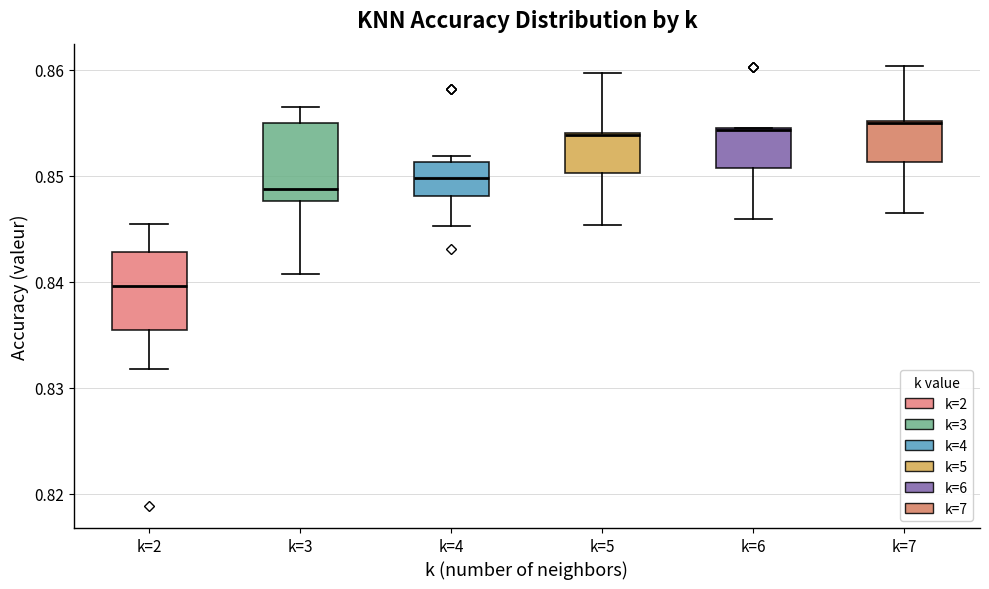

Reading left to right, transcribe this box plot: for each box, give where its median line is, the range the box spans, and where its two whiskers end, as read against the y-axis. The values are not printed on the chart, so give them approximately, as read against the axis.

k=2: median 0.840, box 0.835 to 0.843, whiskers 0.832 to 0.845
k=3: median 0.849, box 0.848 to 0.855, whiskers 0.841 to 0.857
k=4: median 0.850, box 0.848 to 0.851, whiskers 0.845 to 0.852
k=5: median 0.854, box 0.850 to 0.854, whiskers 0.845 to 0.860
k=6: median 0.854, box 0.851 to 0.855, whiskers 0.846 to 0.855
k=7: median 0.855, box 0.851 to 0.855, whiskers 0.846 to 0.860